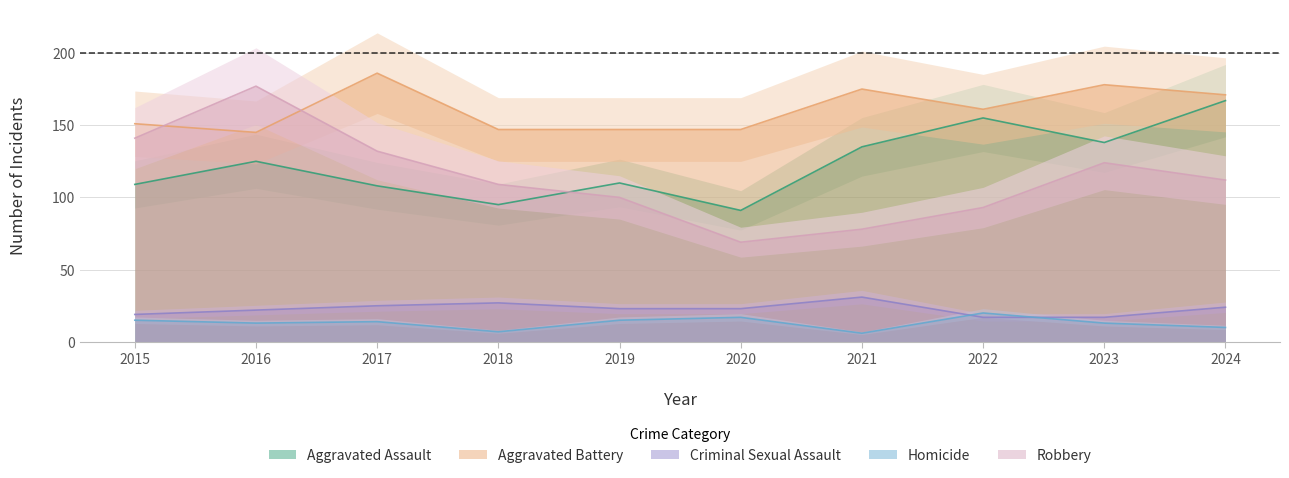

Which series changed the most between 2019 and 2022?

Aggravated Assault